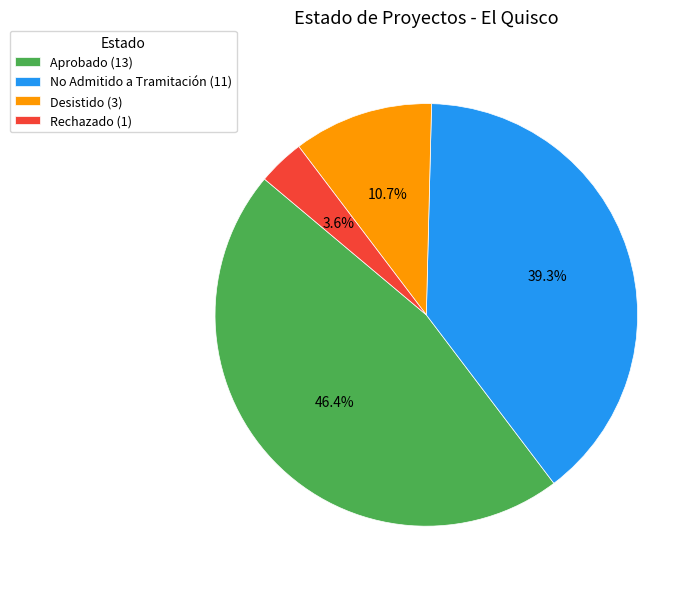

Does Rechazado represent more than half of the total?

No